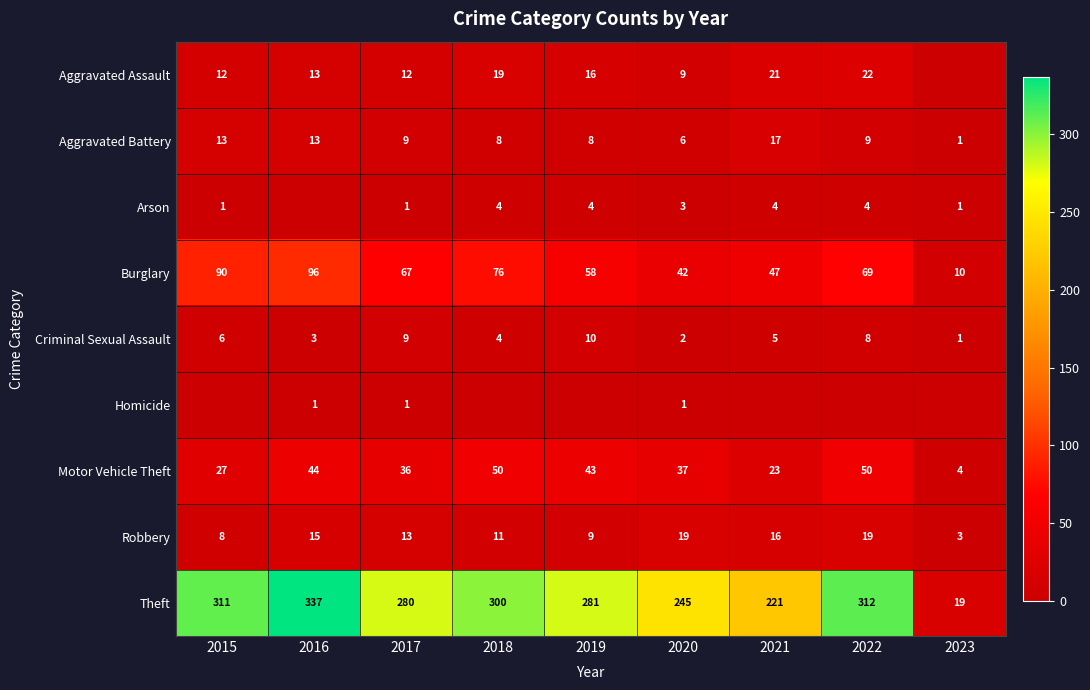

What is the approximate value of Burglary at 2019, to the nearest 10?

60